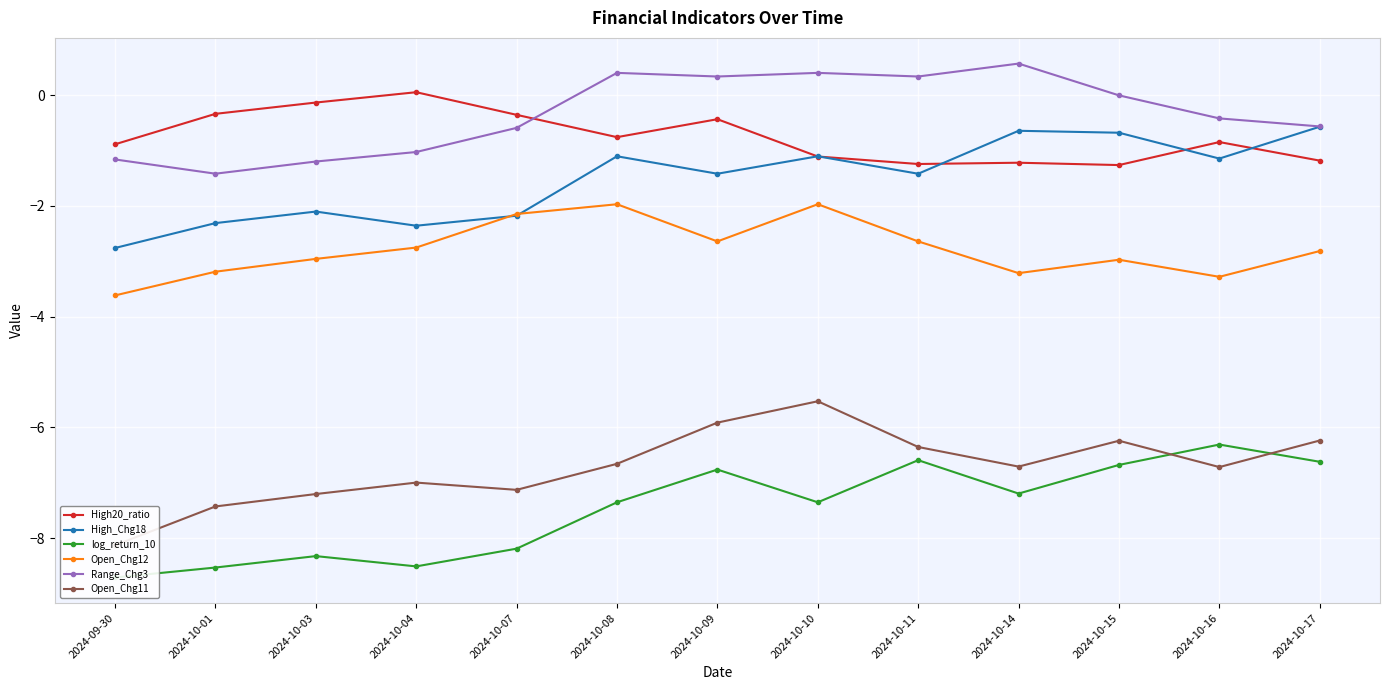

True or false: log_return_10 and High_Chg18 cross at least once.

False